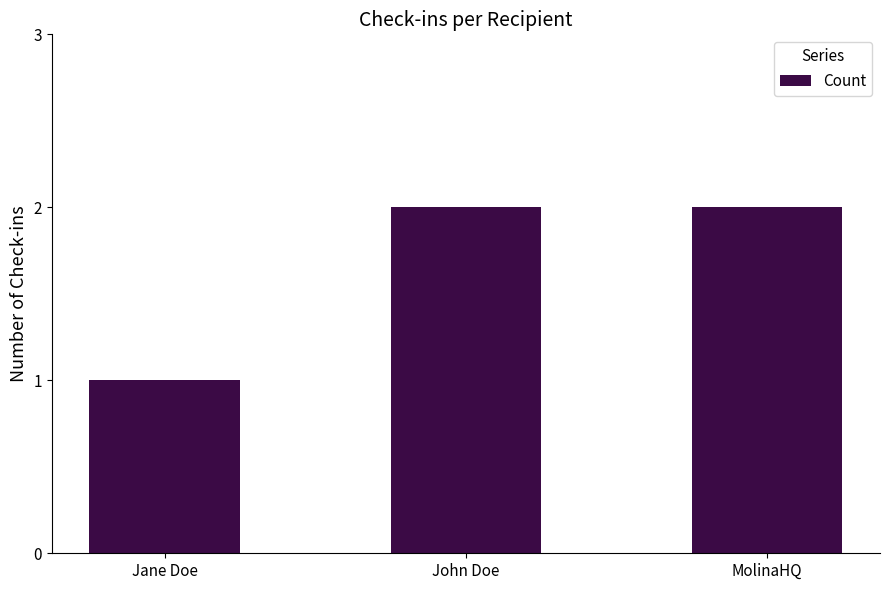

What is the difference between the maximum and minimum values?

1